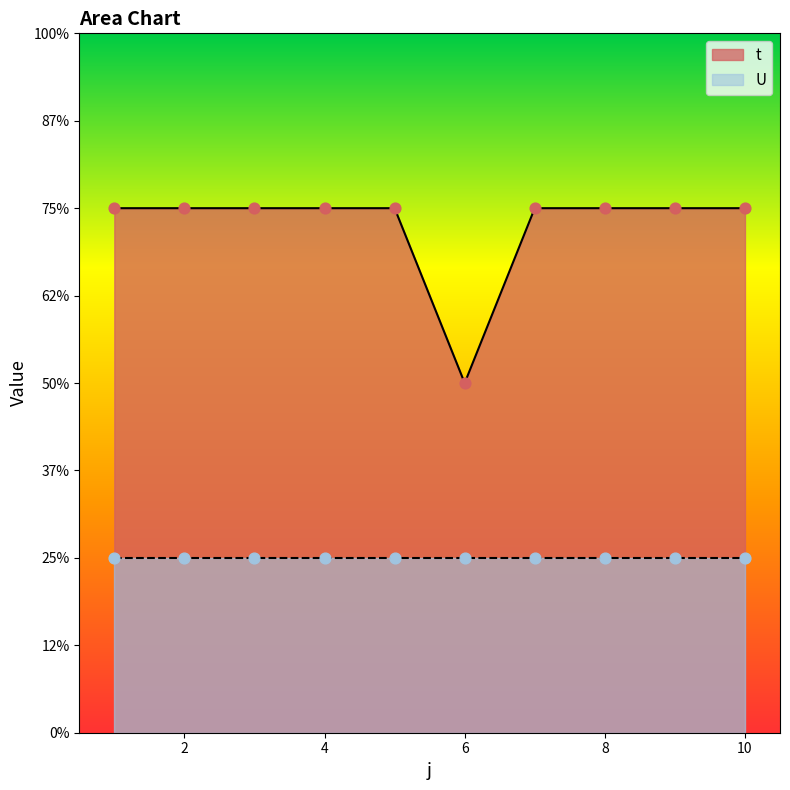

Approximately how many times larger is the value at 10 compared to 6?

1.5